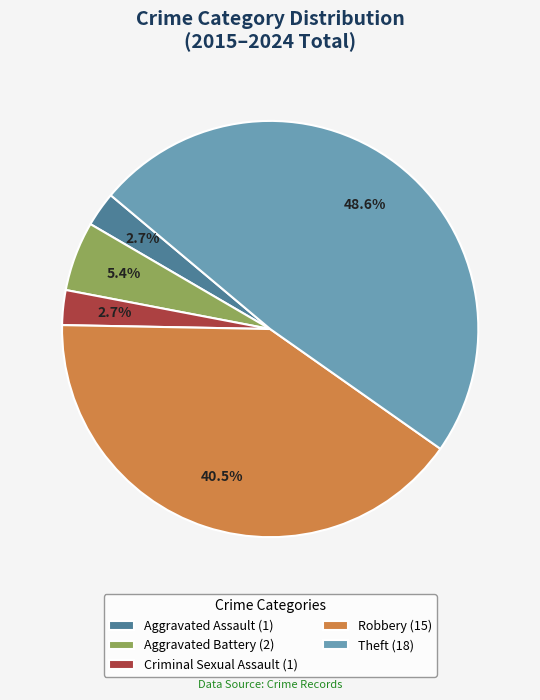

Between Aggravated Battery and Theft, which is larger?

Theft